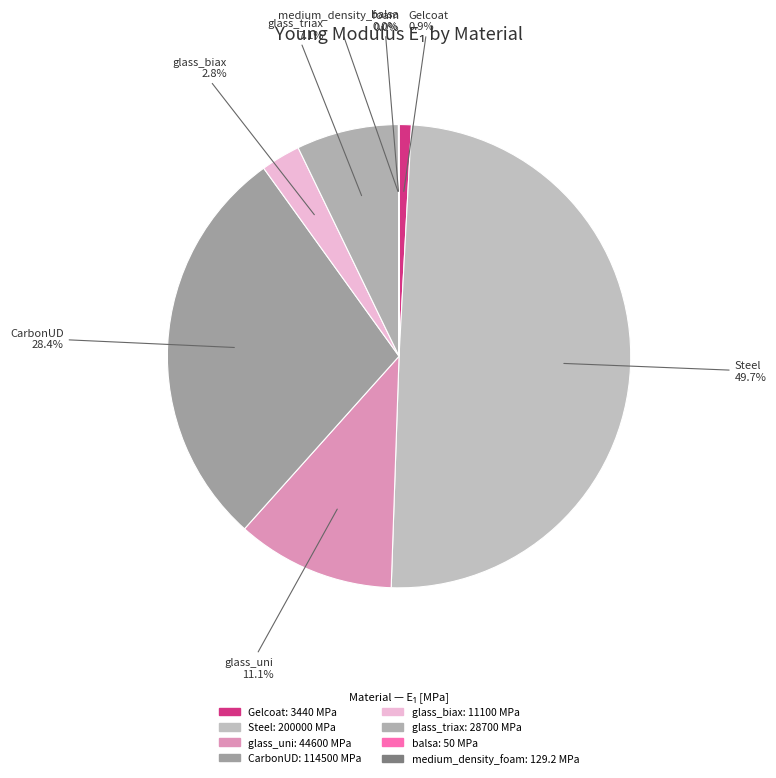

What percentage is the Steel slice, to the nearest percent?

50%